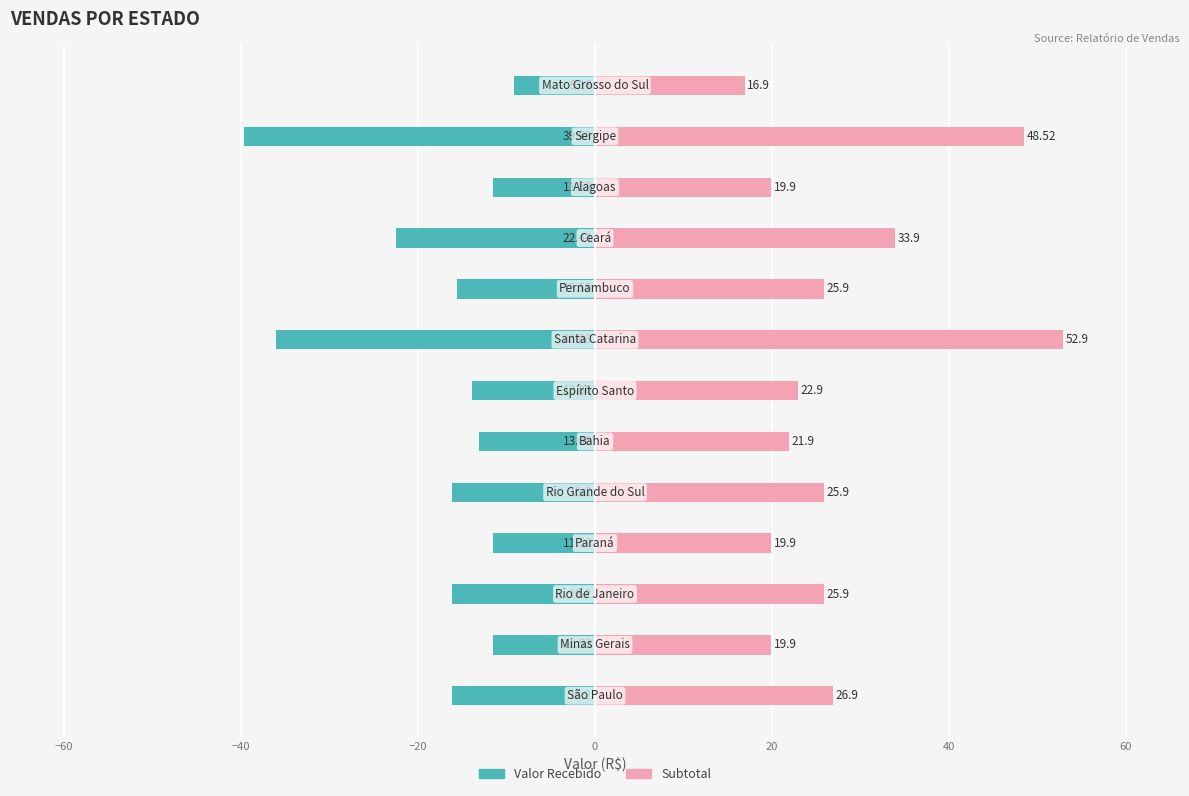

Which series has the widest spread of values?

Subtotal